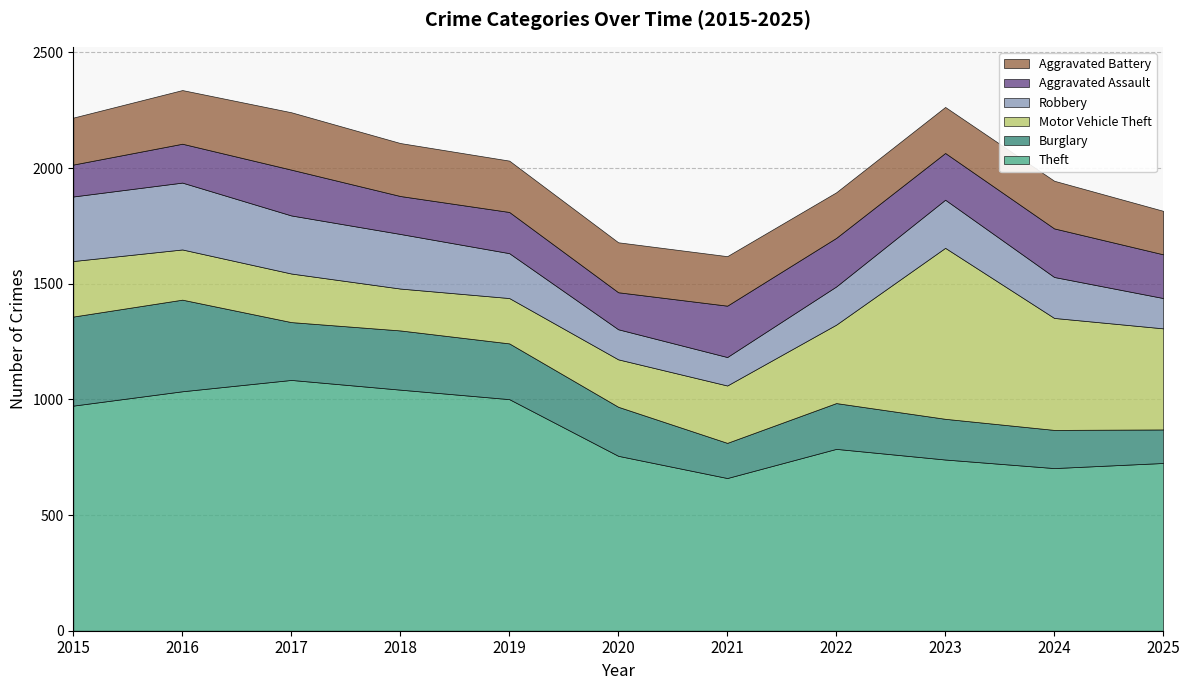

Does the chart display data point markers on the line(s)?

No